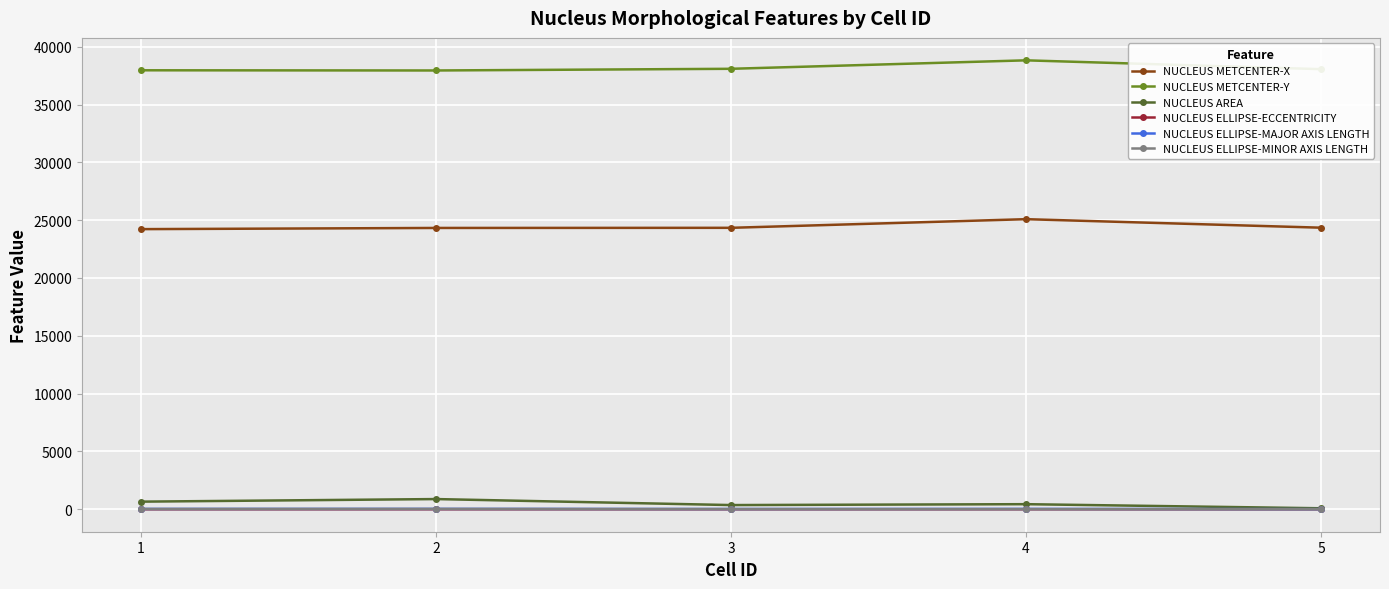

True or false: NUCLEUS ELLIPSE-ECCENTRICITY has a value of 0.6 at 1.

True